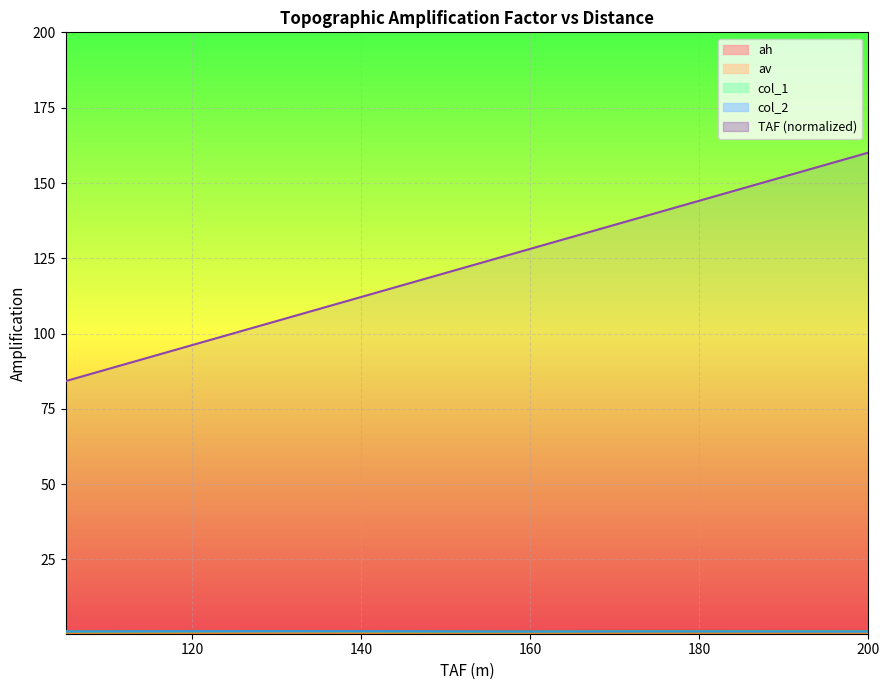

Rank the categories by col_2 value from lowest to highest.

160, 195, 200, 190, 165, 185, 155, 170, 180, 105, 175, 110, 150, 115, 145, 120, 125, 130, 140, 135